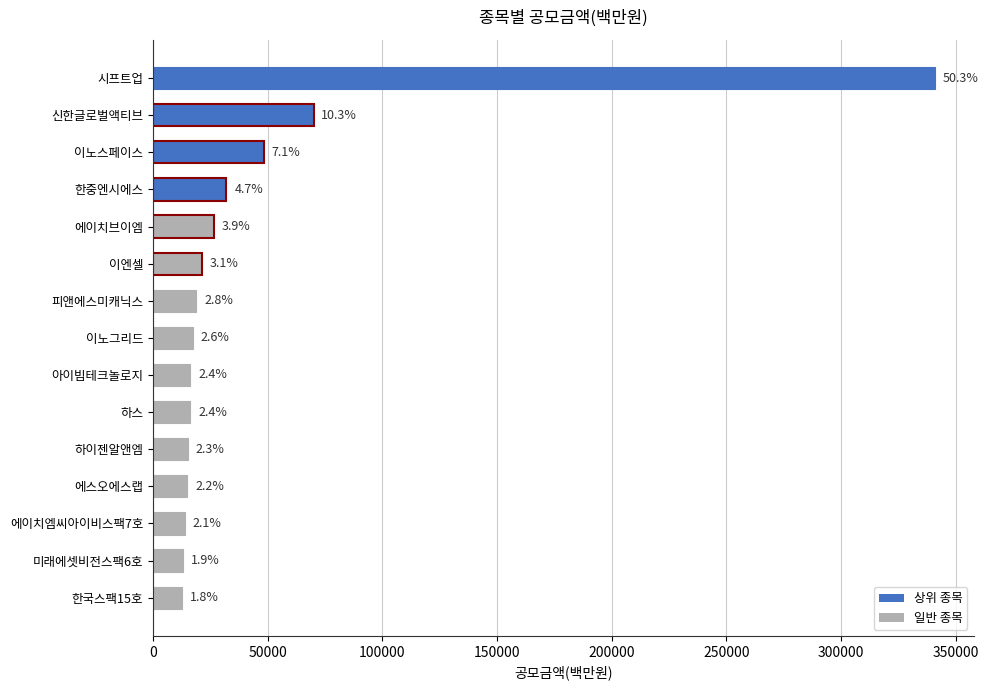

What is the smallest value displayed?

12500